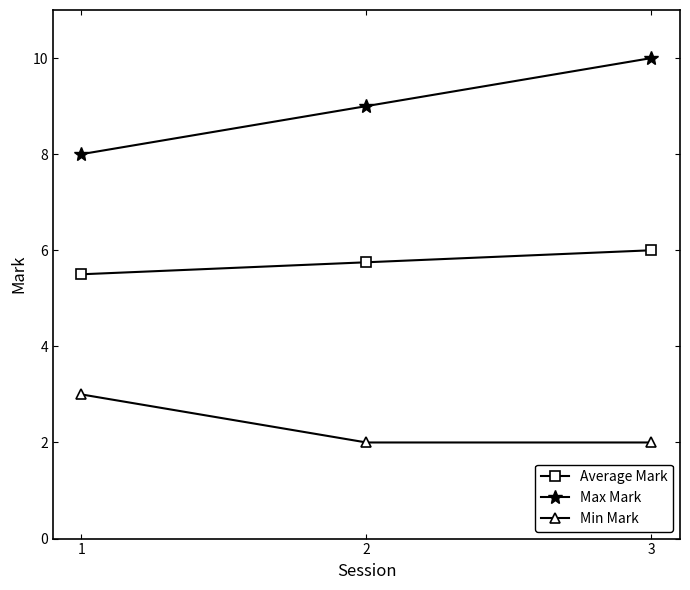

Count the number of categories in the chart.

3